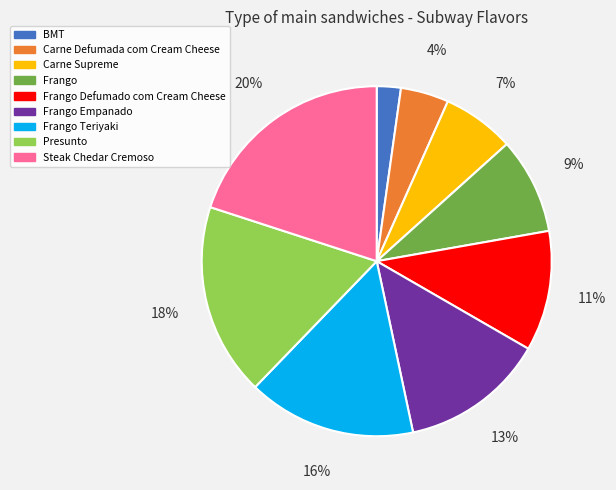

Which has a higher value, Carne Supreme or Frango Defumado com Cream Cheese?

Frango Defumado com Cream Cheese